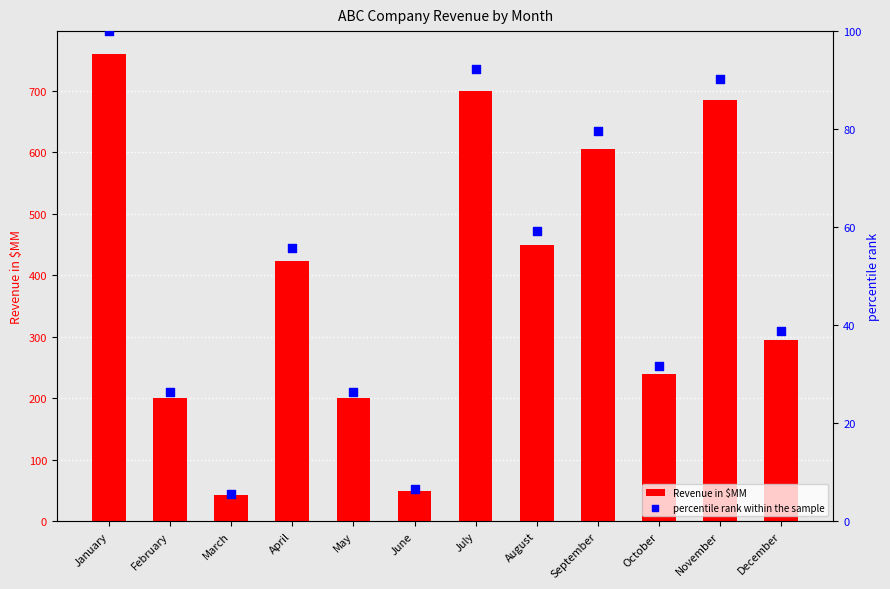

Which series reaches the minimum Y coordinate?

percentile rank within the sample